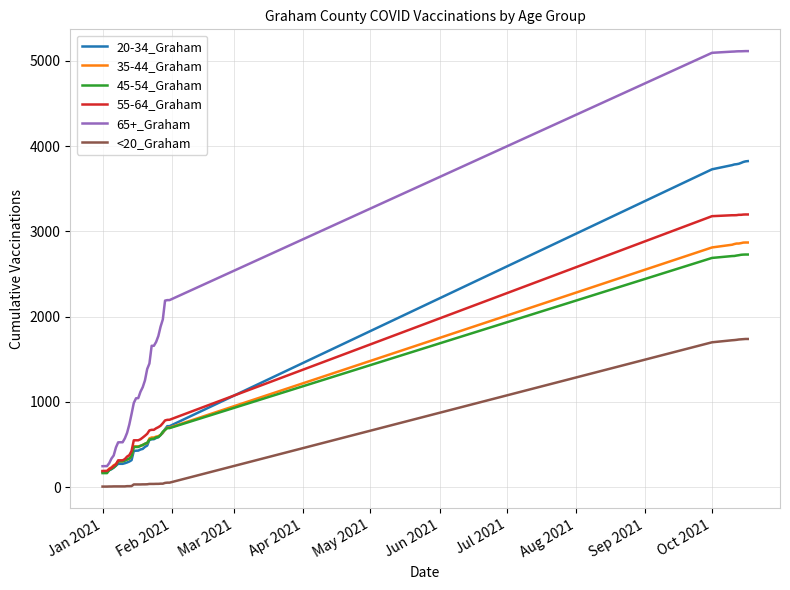

What is the maximum value shown in the chart?

5115